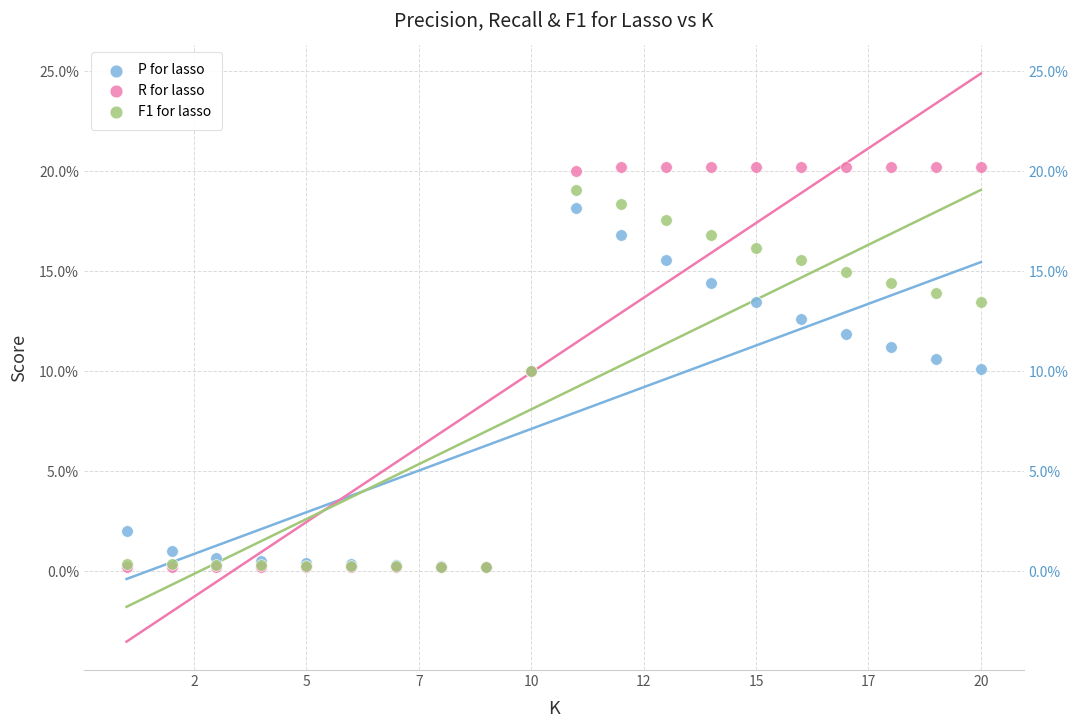

Which series contains the highest Y value?

R for lasso